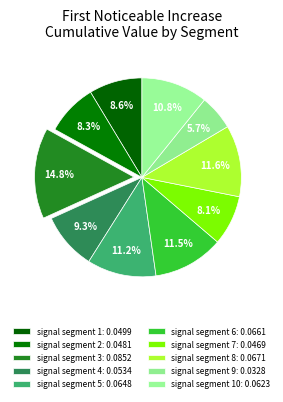

Which slice is the largest?

signal segment 3